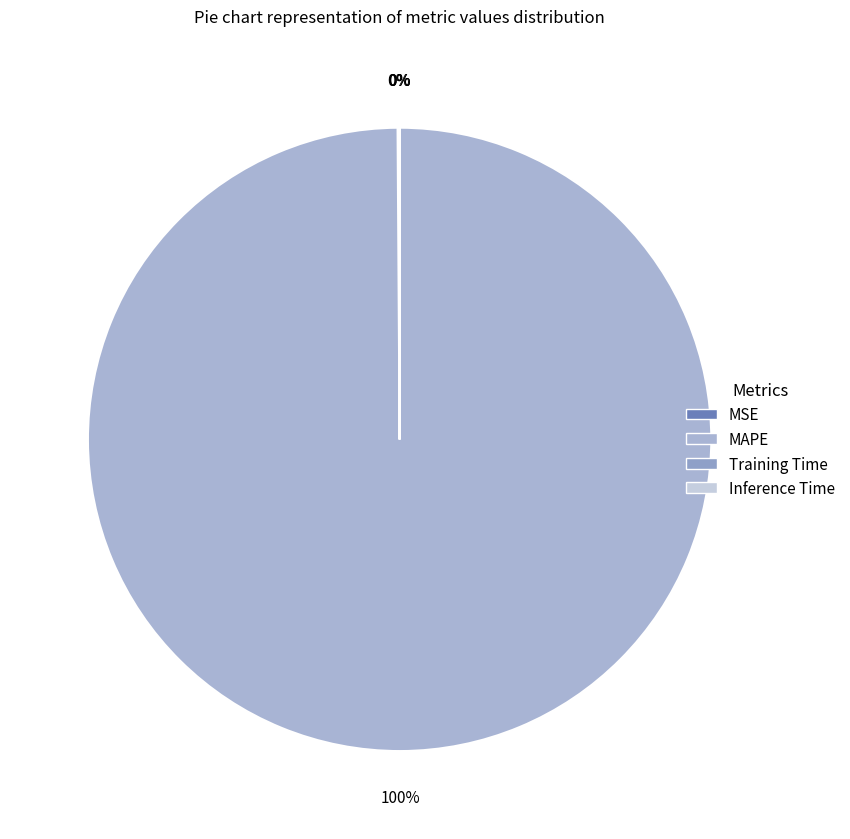

Combined, do Training Time and Inference Time account for over 50%?

No